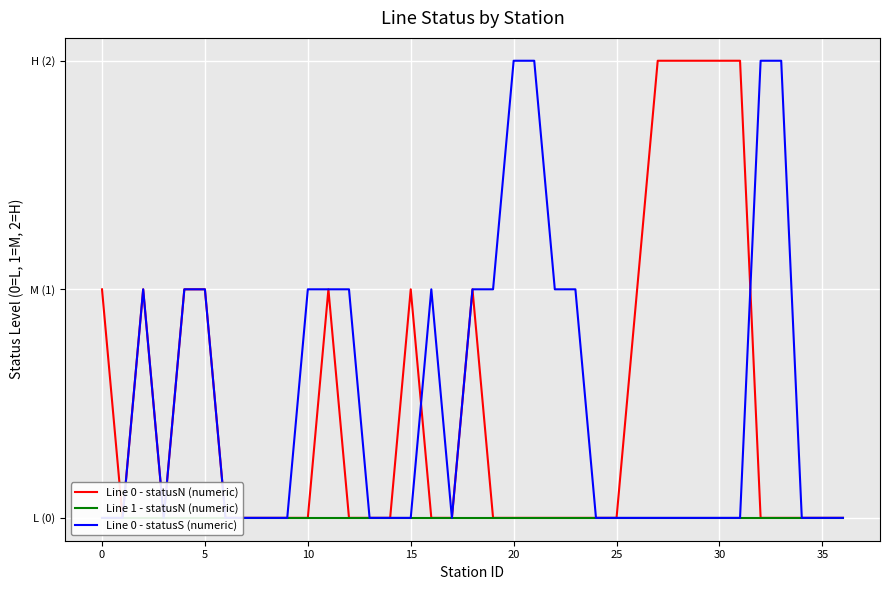

What is the difference between the Line 0 - statusS (numeric) values at 29 and 33?

2